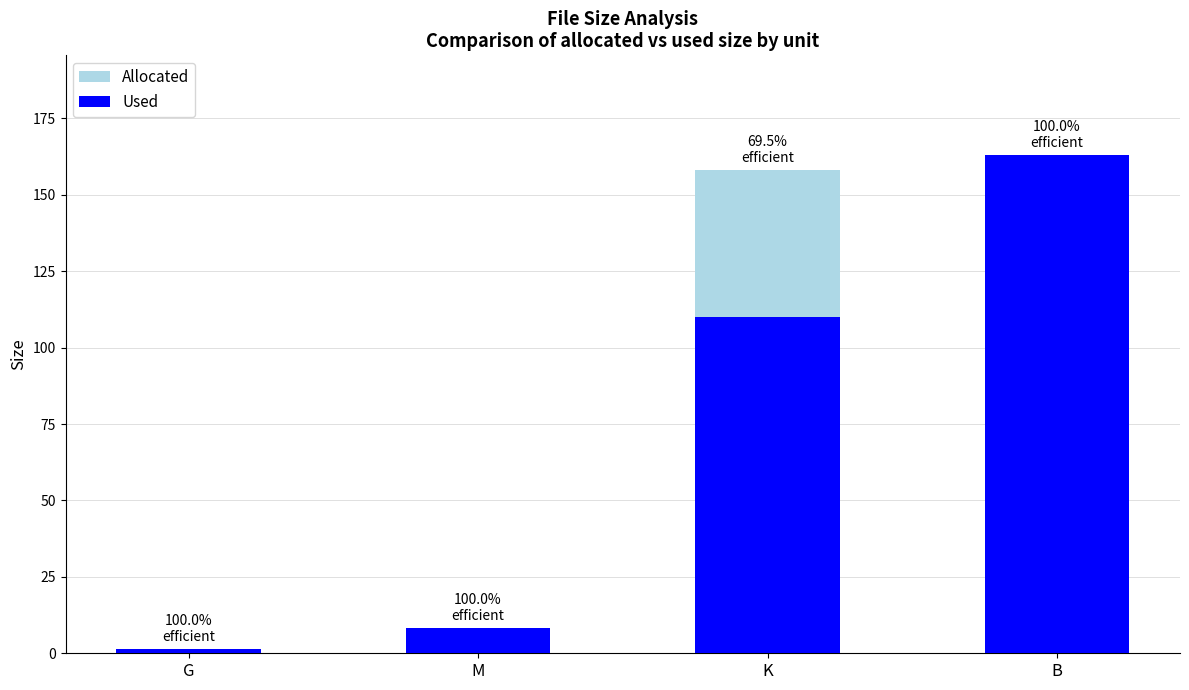

What is the approximate value of Used at K?

109.9